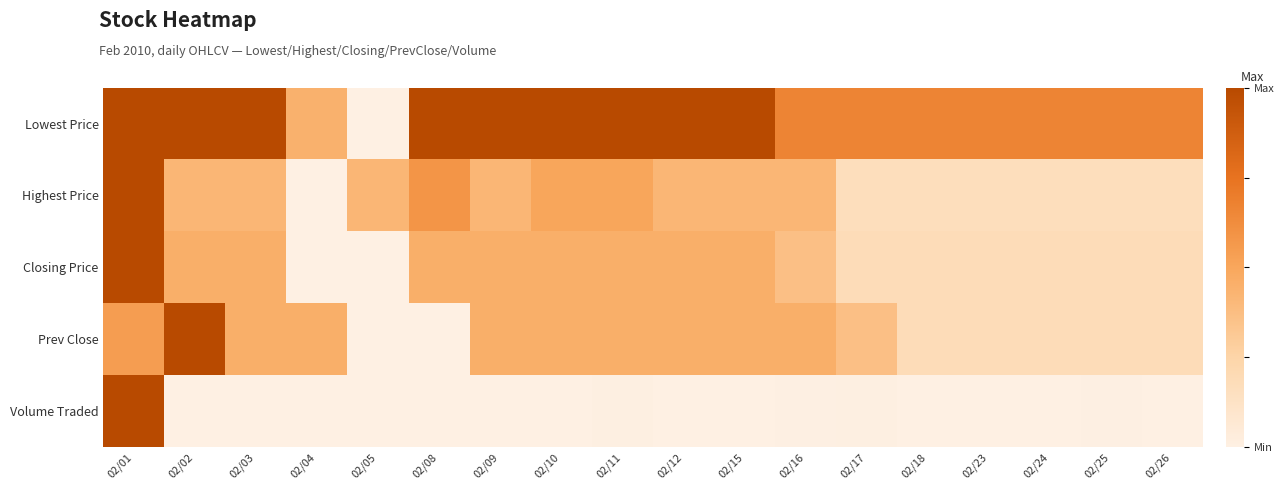

Which has a higher value, 02/12 or 02/15?

02/12